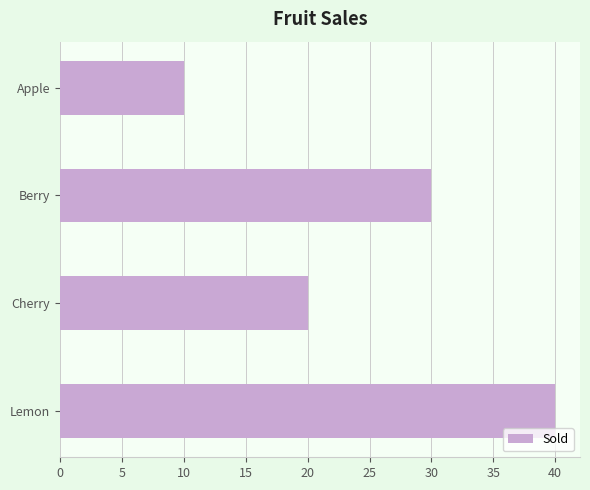

What is the change in value from Apple to Berry?

+20